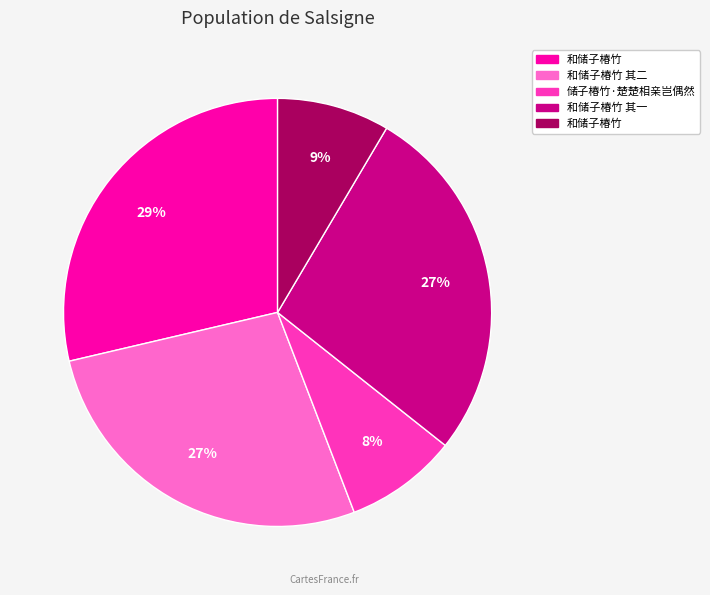

To the nearest percent, what is the average slice percentage?

20%